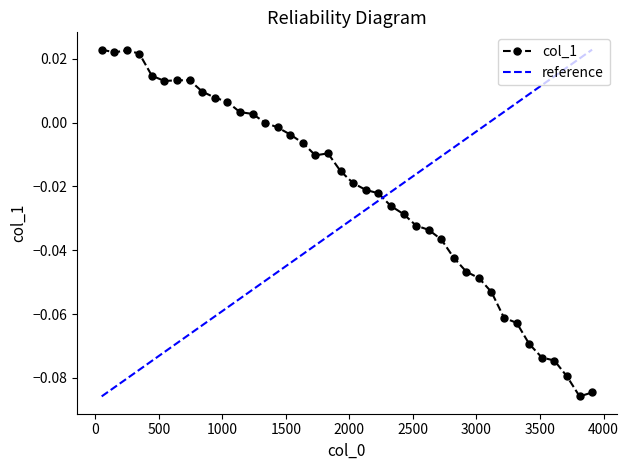

Which category has the lowest value across all series?

3812